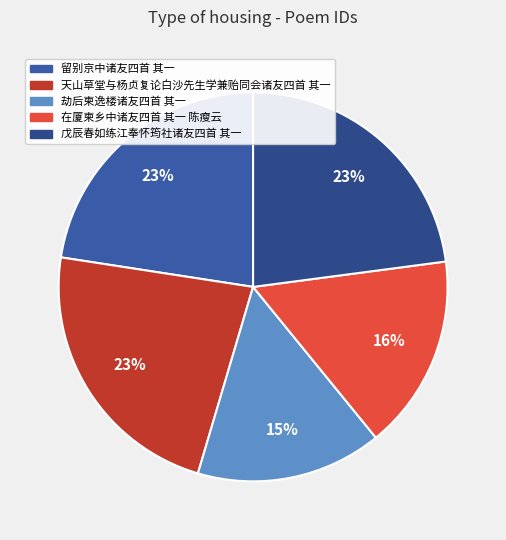

The 戊辰春如练江奉怀筠社诸友四首 其一 slice represents 23% of the pie. True or false?

True